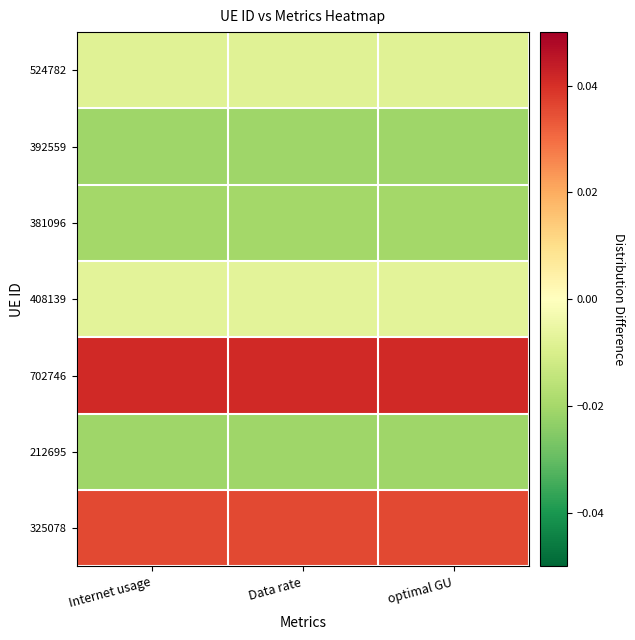

Rank the series at Data rate from highest to lowest value.

702746, 325078, 408139, 524782, 381096, 392559, 212695